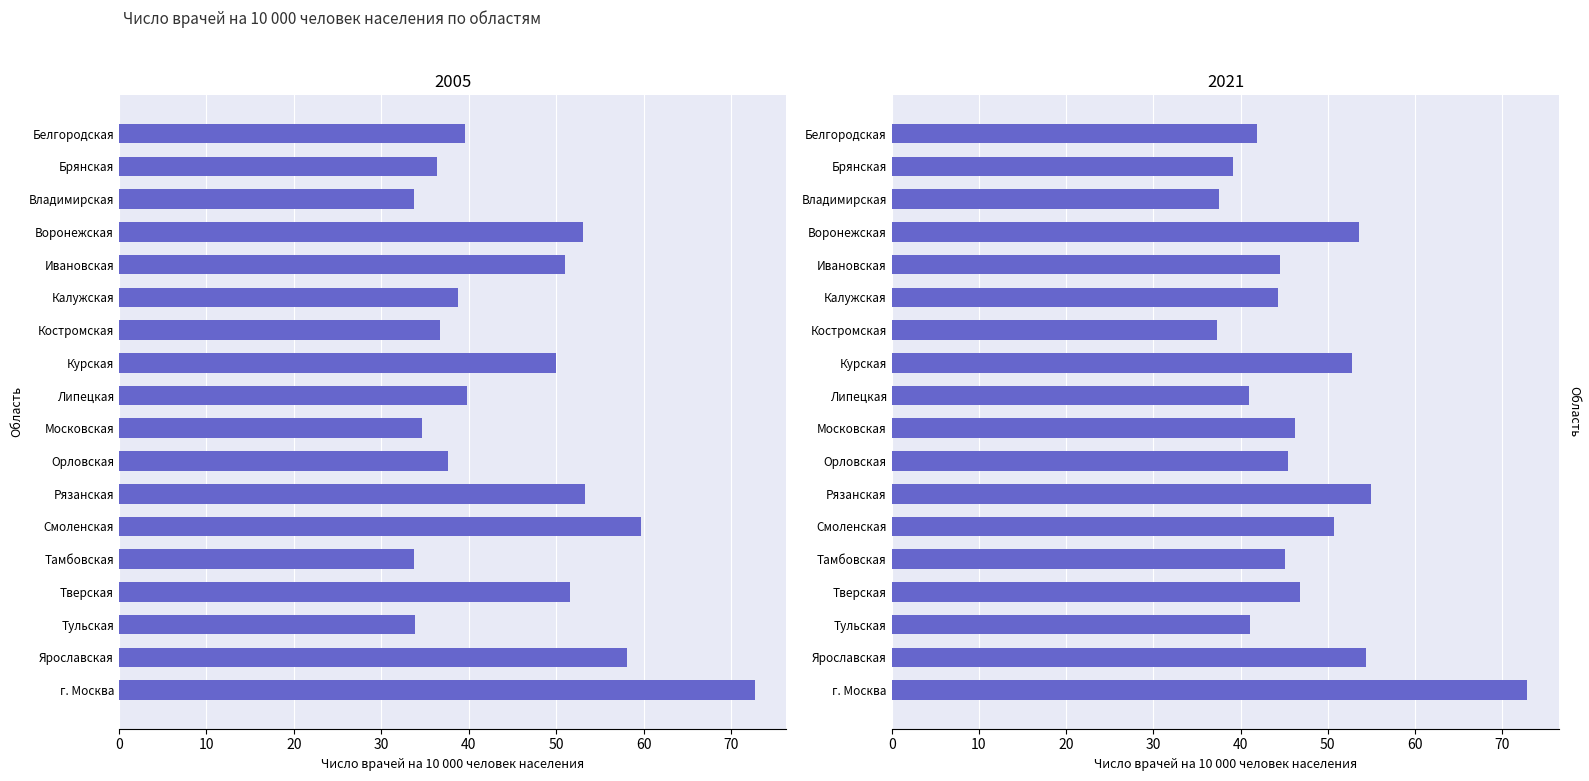

Rank the series by their maximum value, from highest to lowest.

2021, 2005